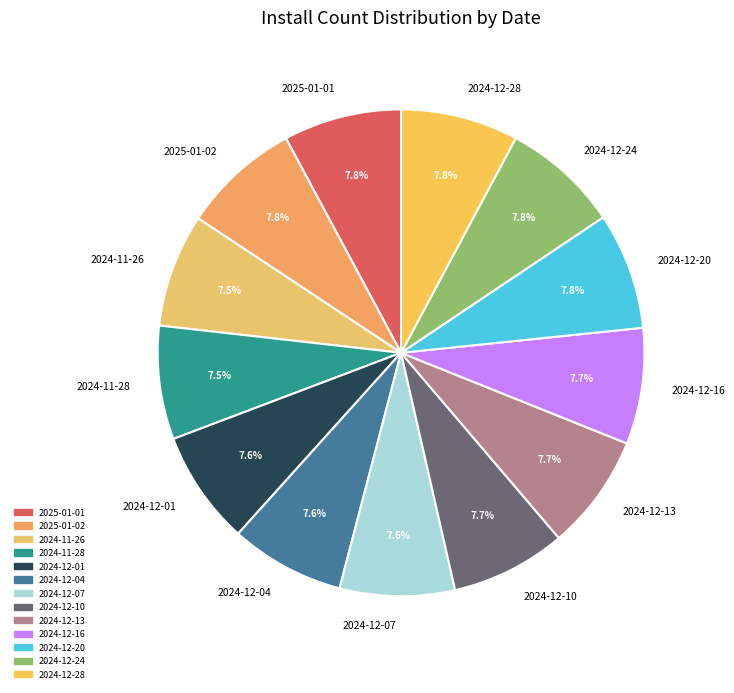

What is the ratio of the value at 2024-12-28 to the value at 2024-12-10?

1.0